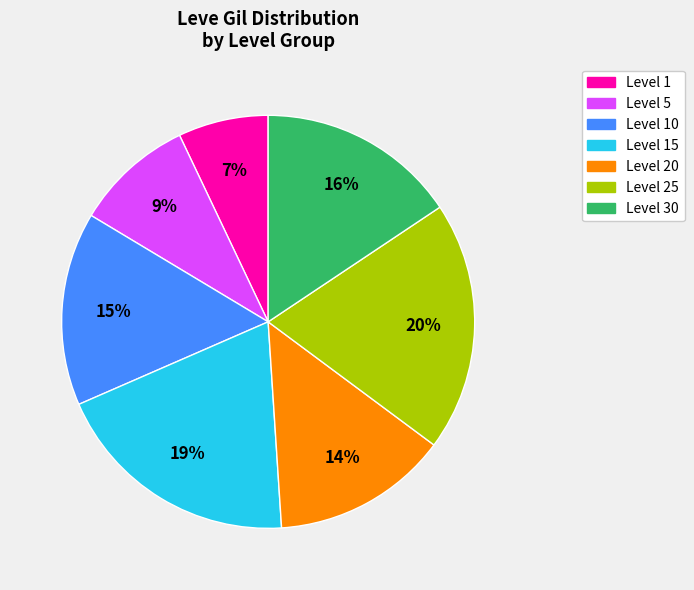

Combined, do Level 30 and Level 1 account for over 50%?

No